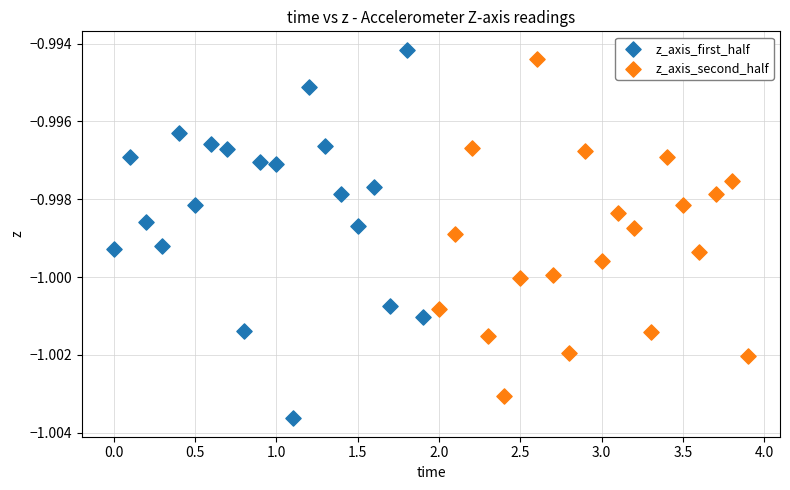

What are all the series names shown in the legend?

z_axis_first_half, z_axis_second_half